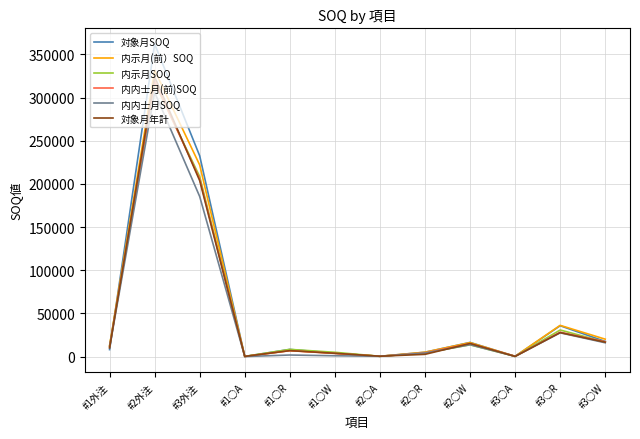

What are all the series names shown in the legend?

対象月SOQ, 内示月(前）SOQ, 内示月SOQ, 内内士月(前)SOQ, 内内士月SOQ, 対象月年計